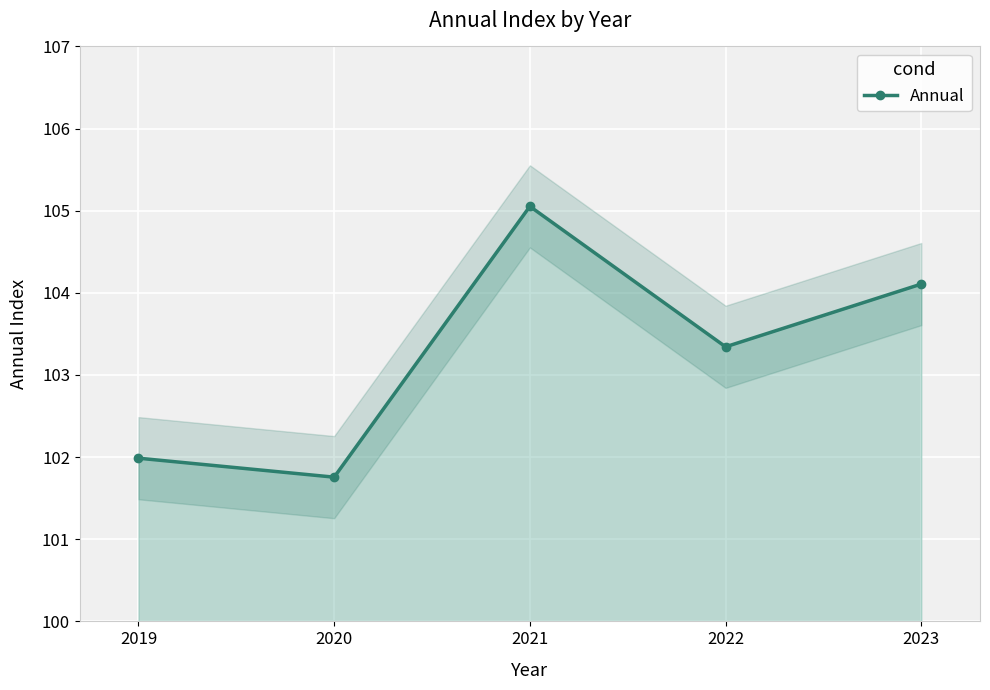

List the labels in order of value, smallest first.

2020, 2019, 2022, 2023, 2021